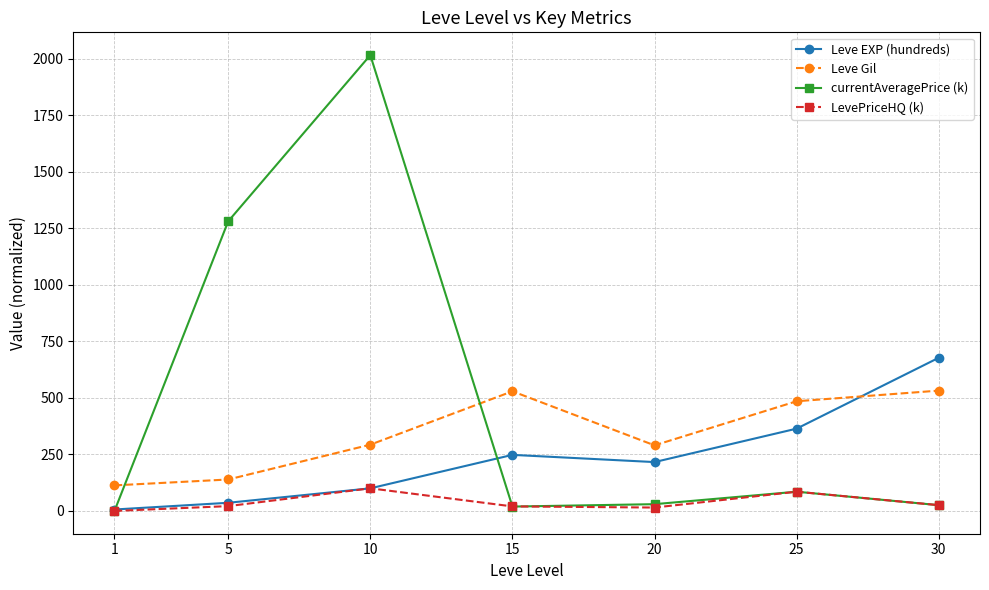

True or false: Leve Gil has more than 0 points higher than both neighbors.

True